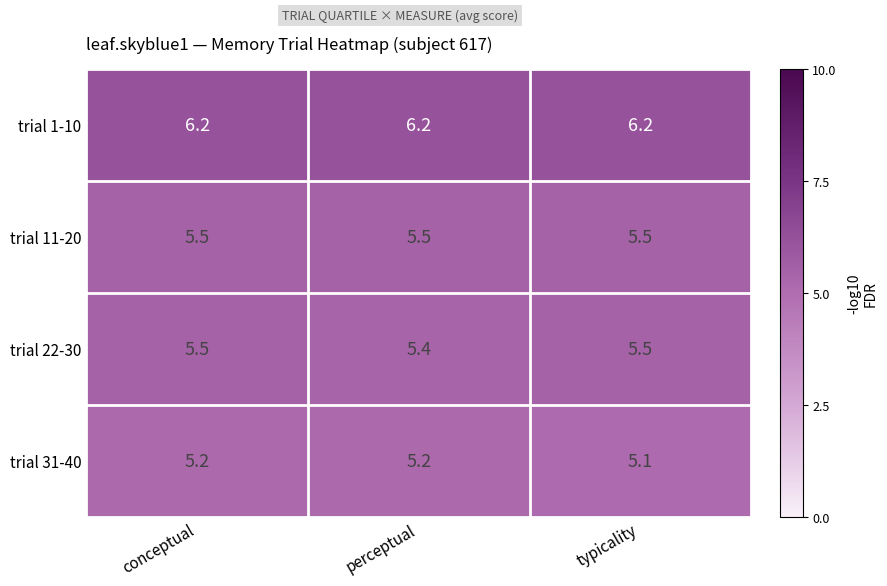

What is the approximate value of trial 22-30 at typicality?

5.5